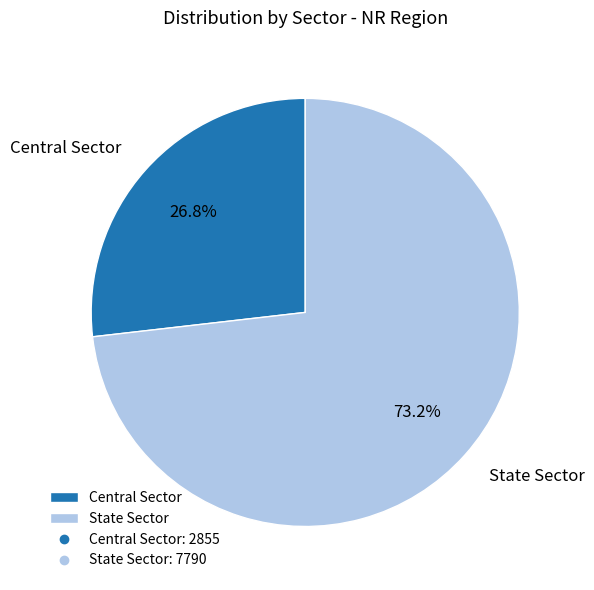

What is the ratio of the value at State Sector to the value at Central Sector?

2.7